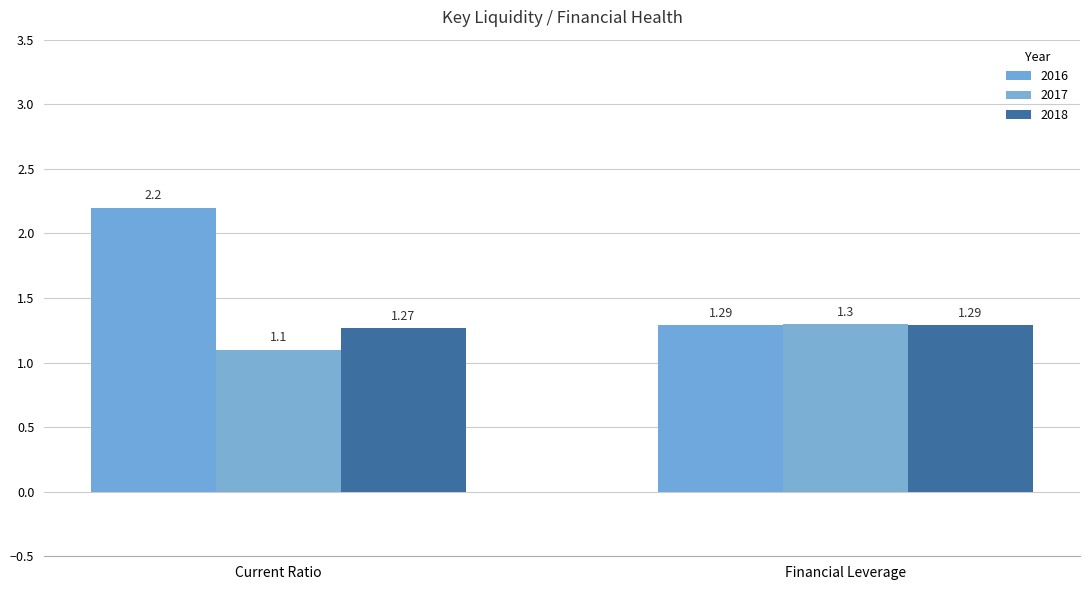

What is the label of the 1st bar from the right?

Financial Leverage